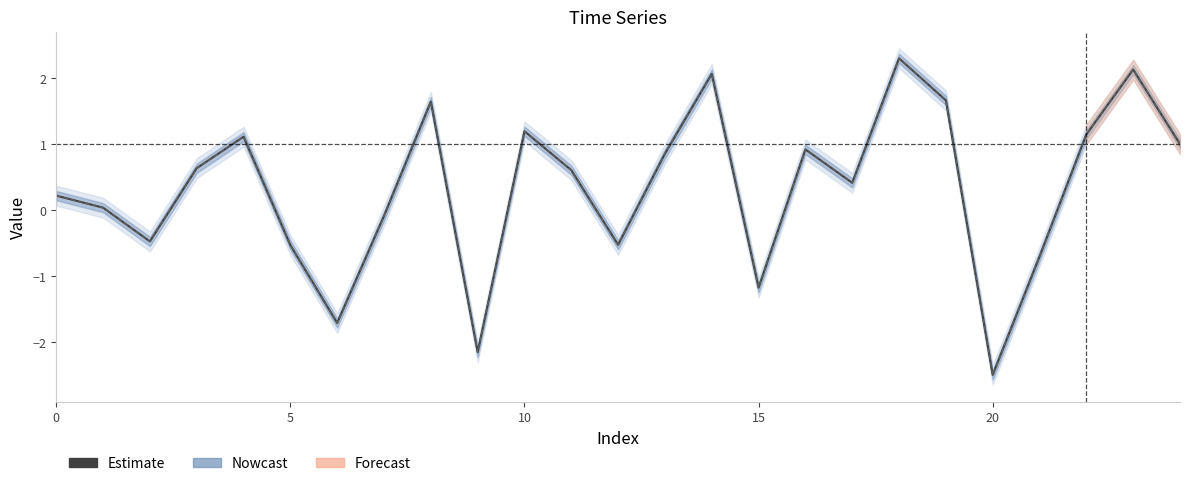

Is it true that col_1 equals 1.0 at 15?

False